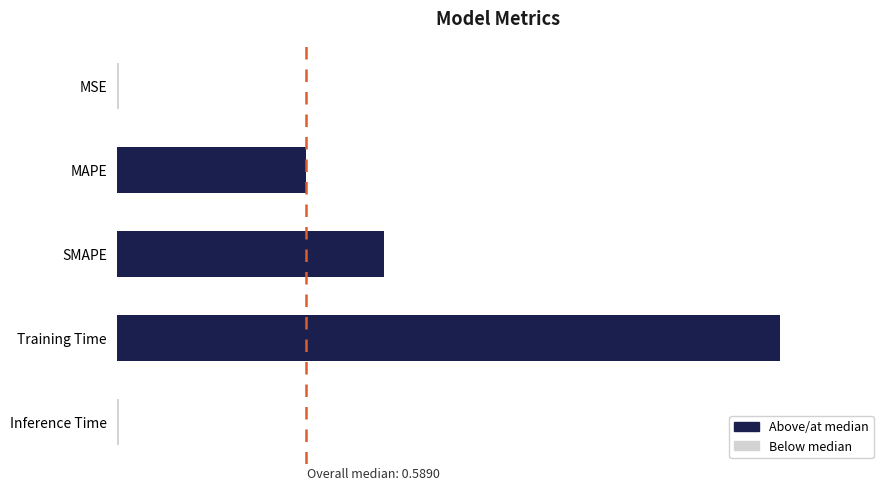

What is the difference between the maximum and minimum values?

2.1